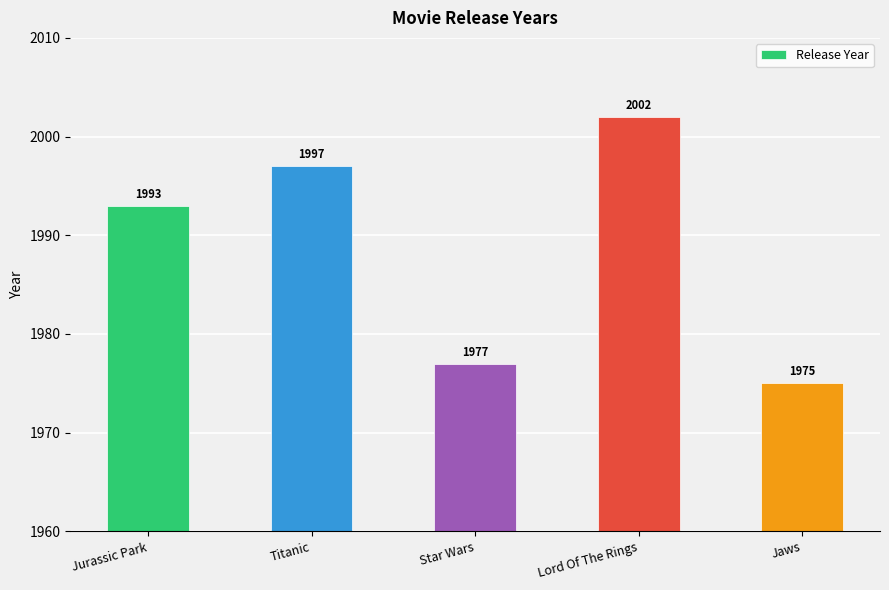

What is the value of the 2nd bar from the left?

1997